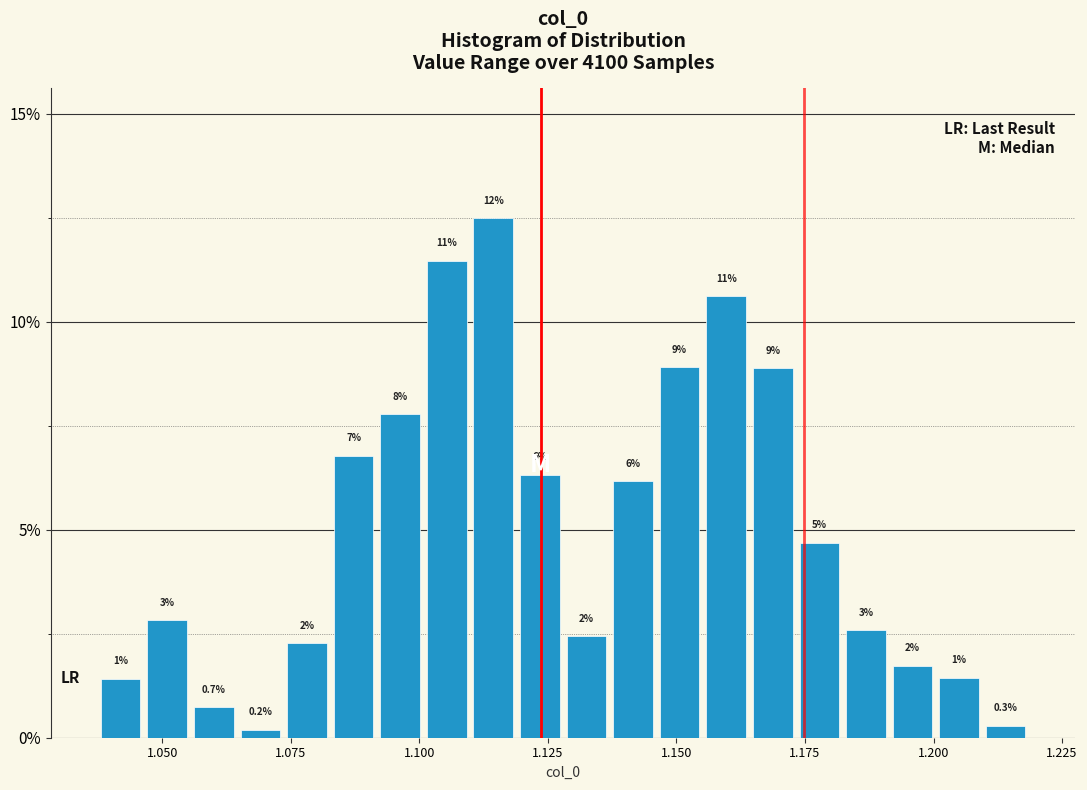

Around what value on the x-axis is the tallest bar? Give the approximate position of its centre, as read against the axis.

1.115